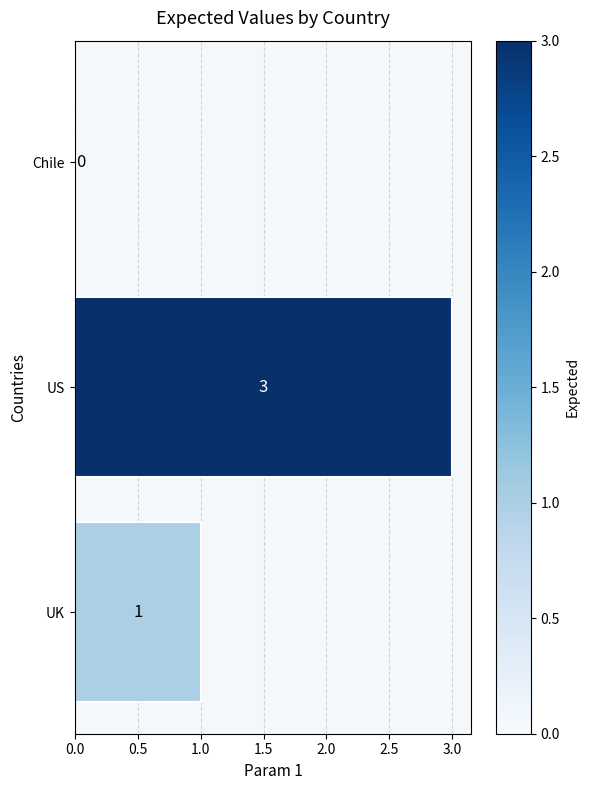

How many distinct data groups are displayed?

1